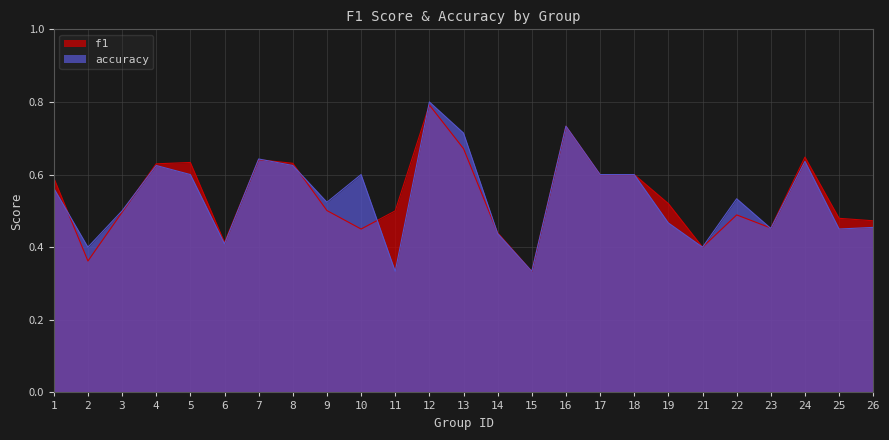

What is the greatest value displayed?

0.8